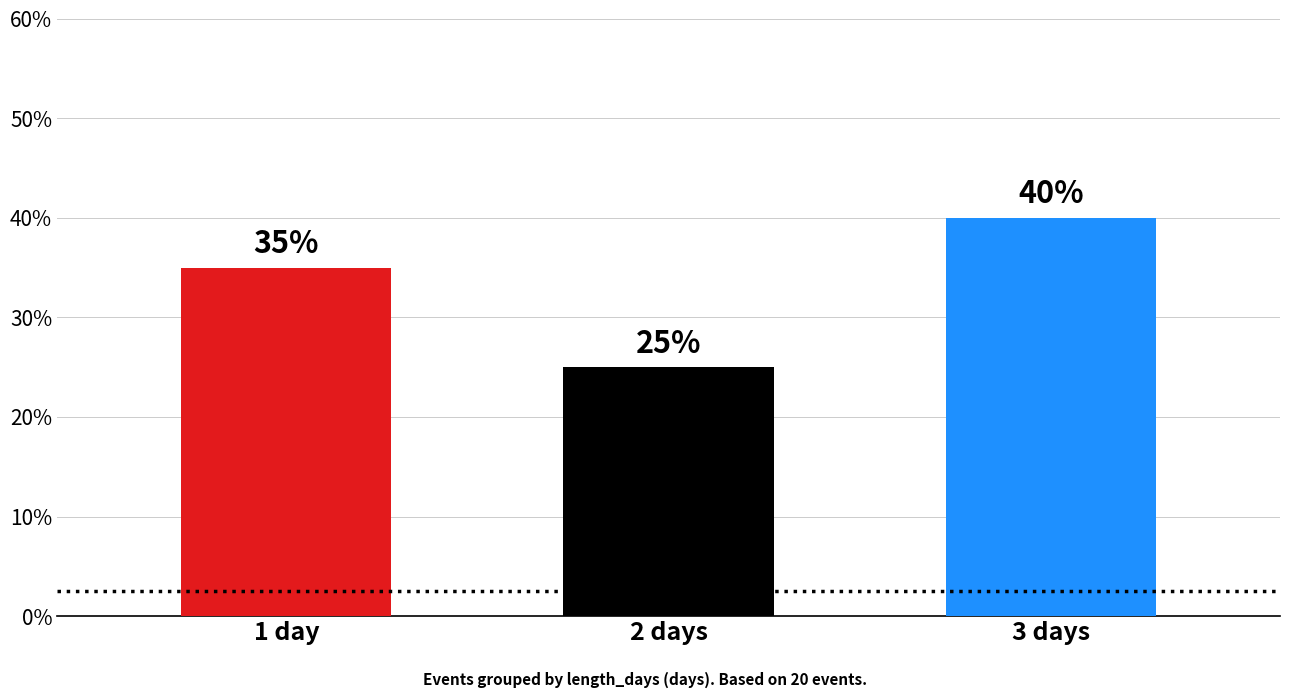

Are the bars horizontal?

No